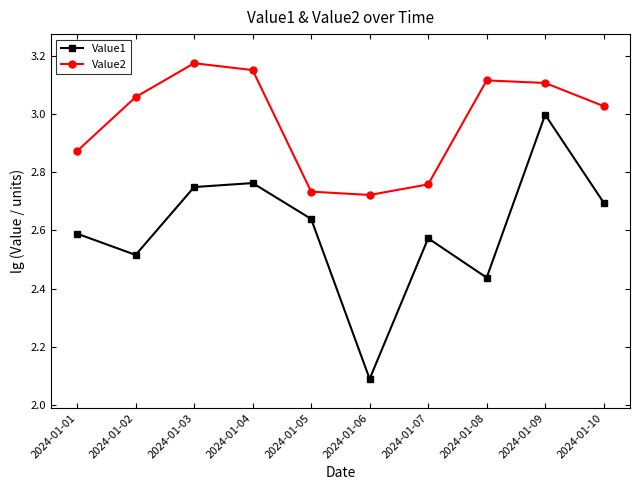

Which category has the highest value in the Value1 series?

2024-01-09